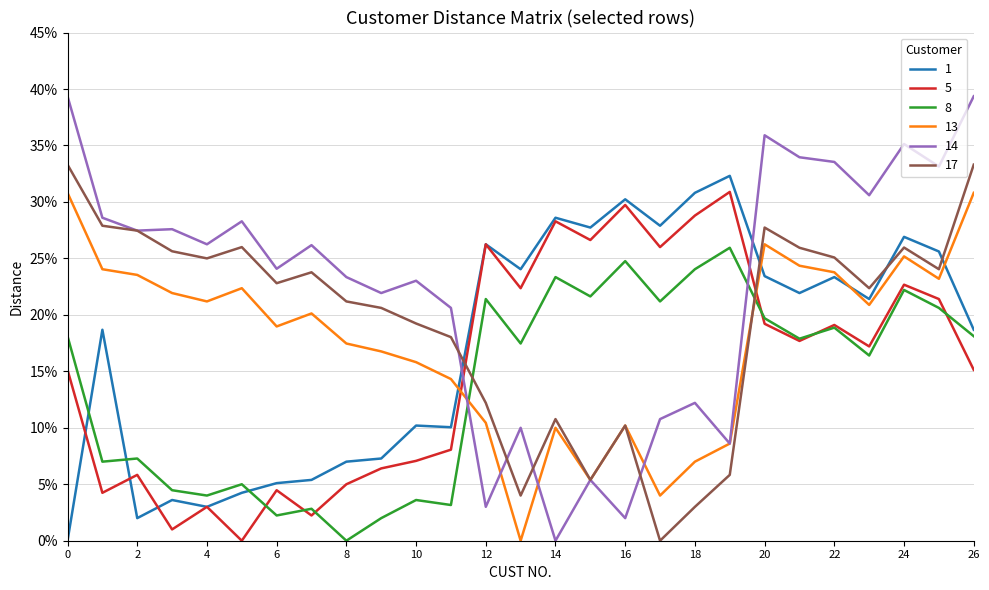

Which series has the largest range (max minus min)?

14